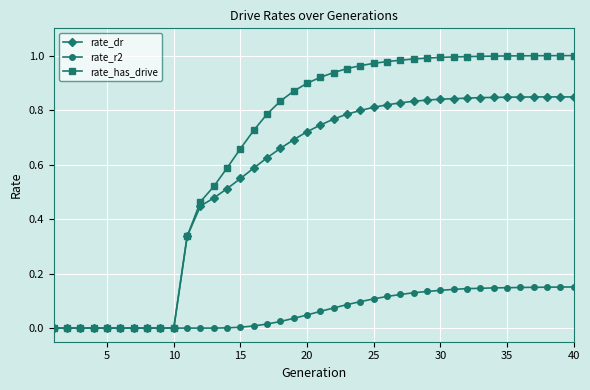

Which series has the widest spread of values?

rate_has_drive